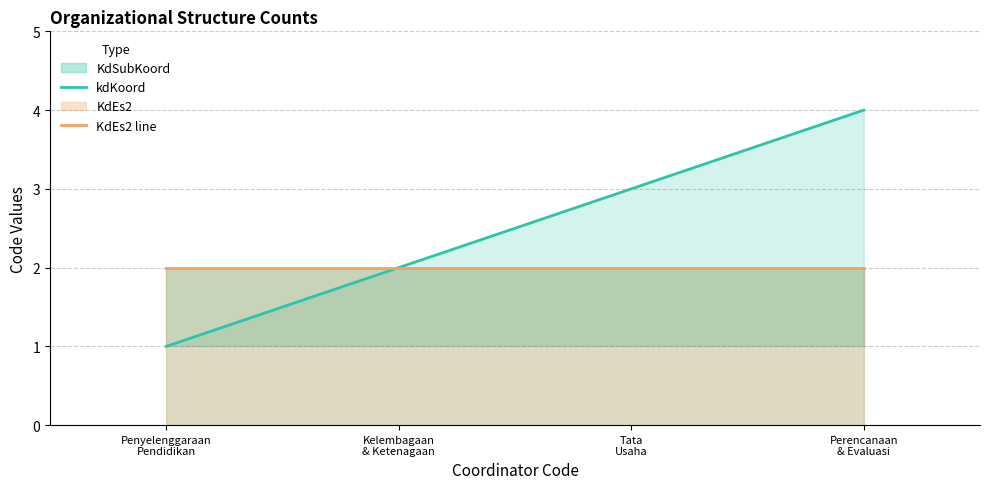

The value of KdEs2 line at Tata
Usaha is 3. True or false?

False